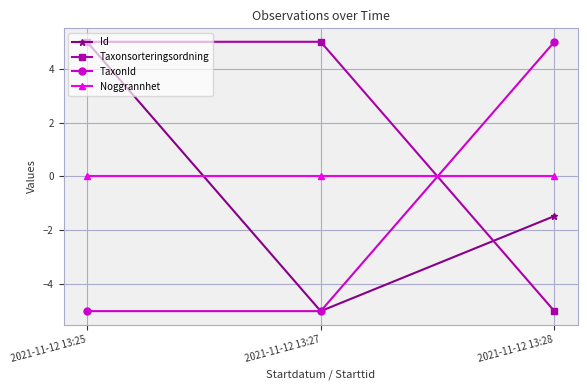

What is the maximum value for Taxonsorteringsordning?

5.0